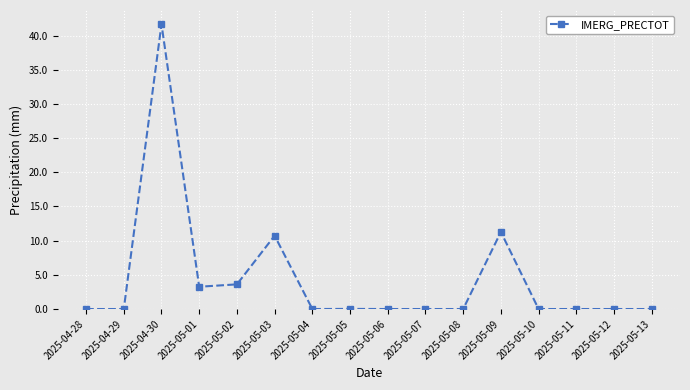

True or false: there are more than 0 points higher than both neighbors.

True